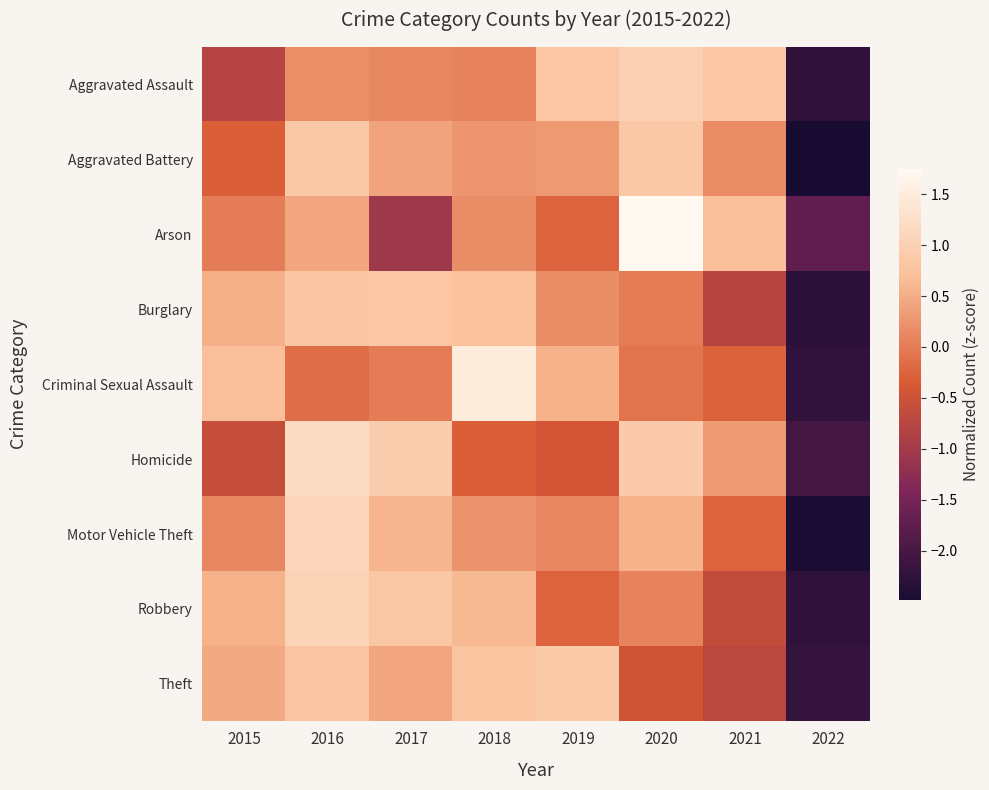

What is the difference between the highest and lowest values at 2016?

1.3